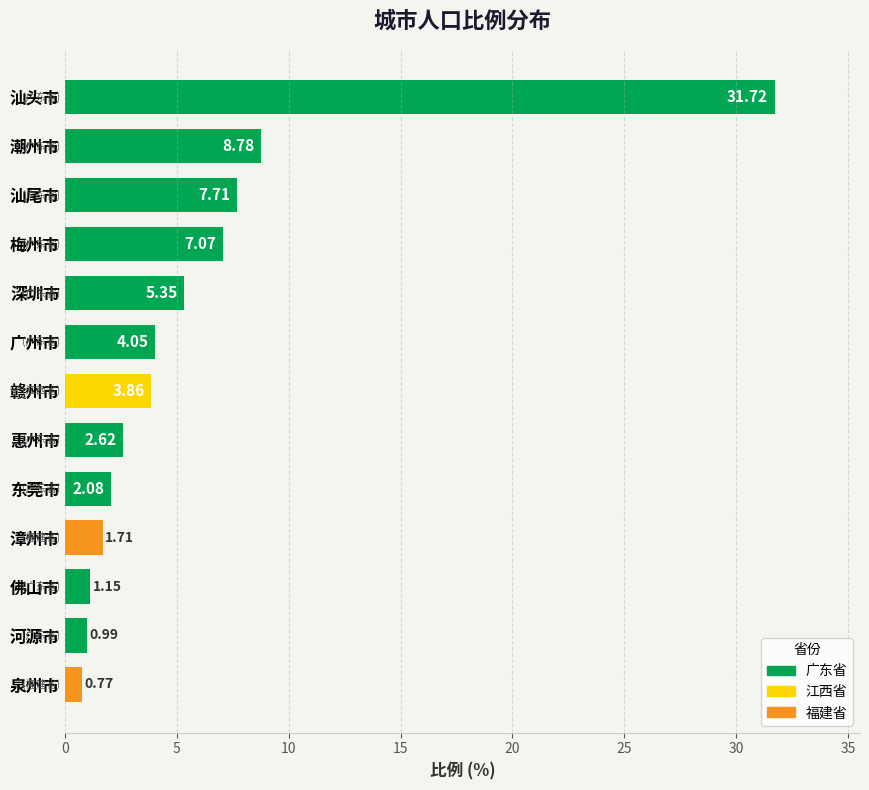

What is the difference between the values at 梅州市 and 河源市?

6.1